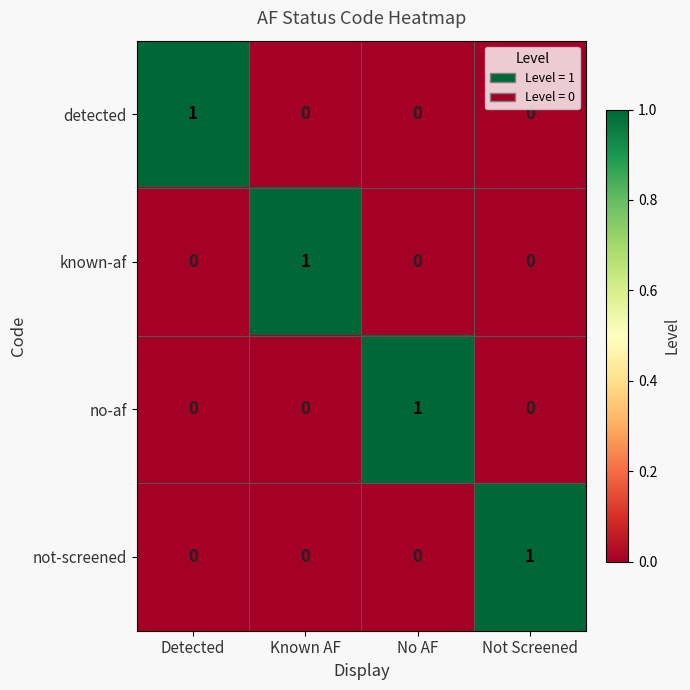

The not-screened series shows 0 at Known AF. True or false?

True